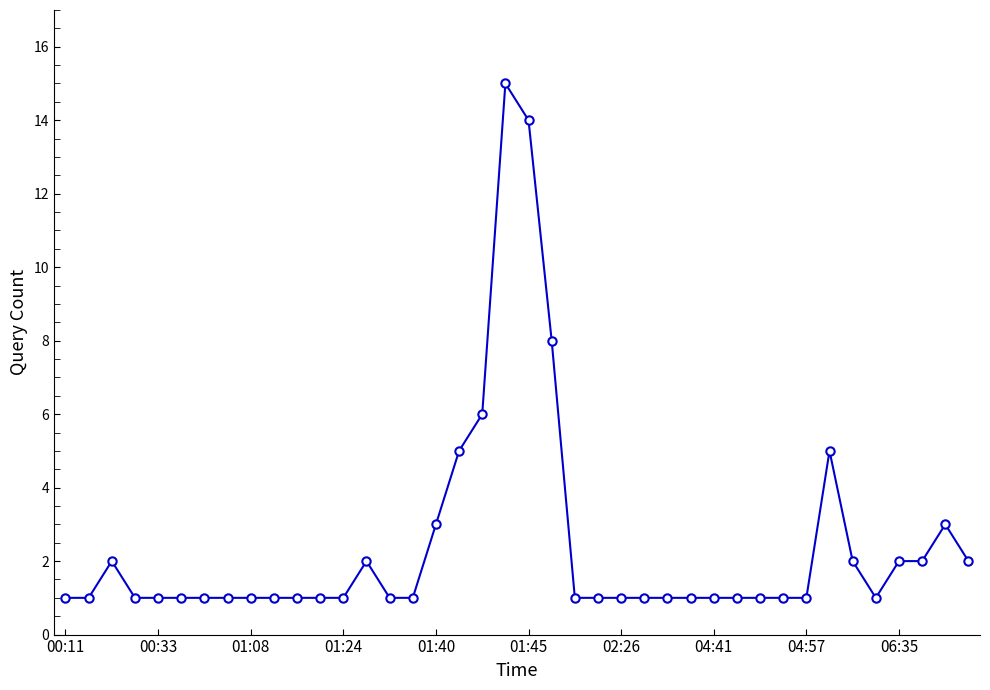

Reading right to left, what are all the values shown in this chart?

2	3	2	2	1	2	5	1	1	1	1	1	1	1	1	1	1	1	8	14	15	6	5	3	1	1	2	1	1	1	1	1	1	1	1	1	1	2	1	1